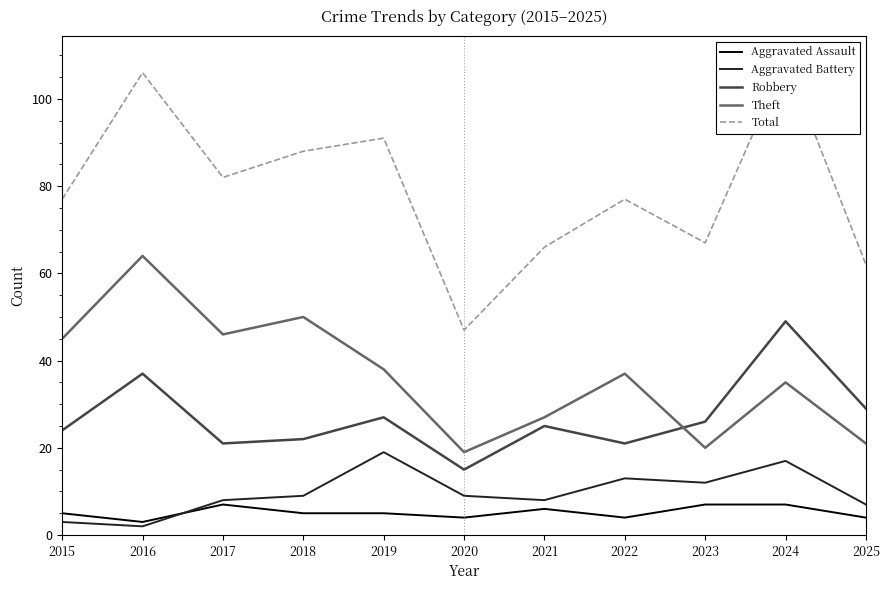

What is the total value across all series at 2019?

180